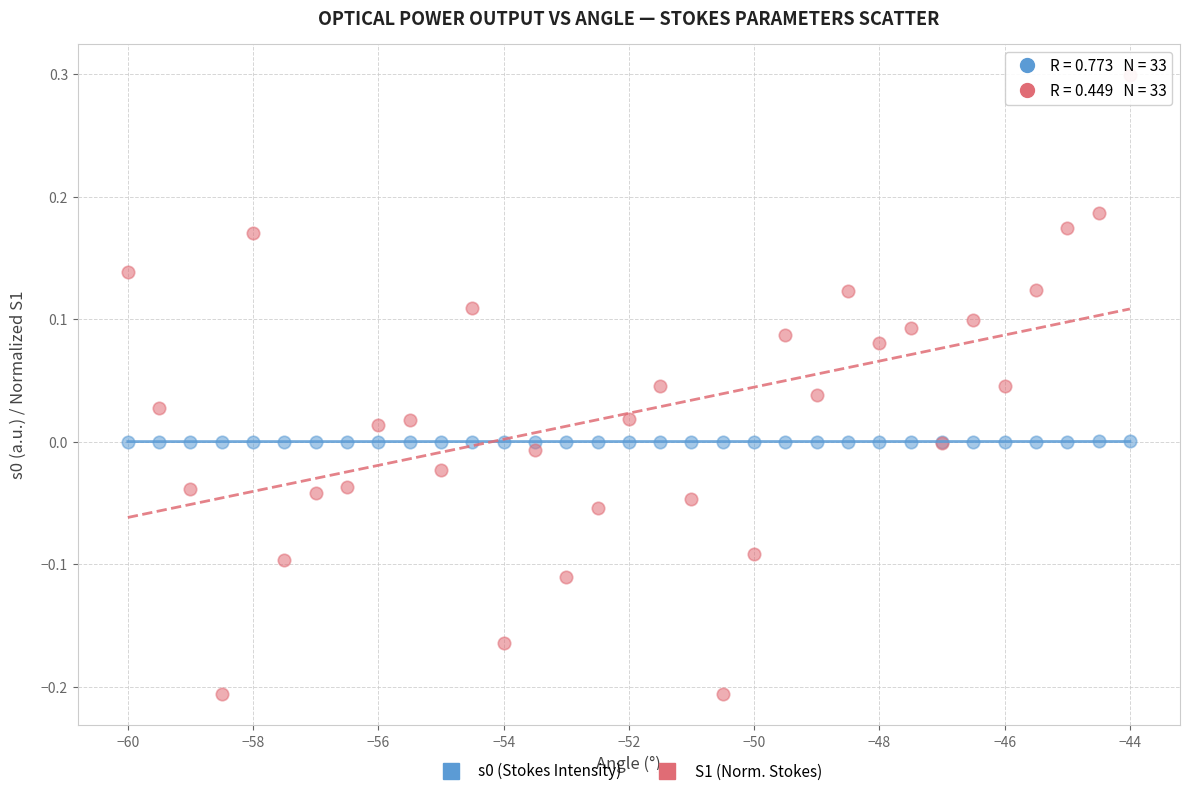

Which series contains the highest Y value?

S1 (Norm. Stokes)